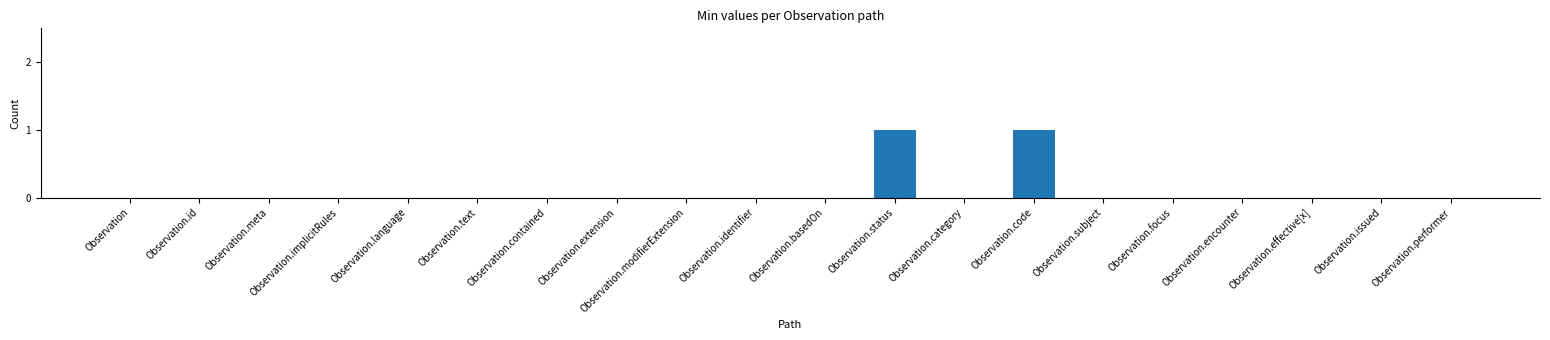

Count the number of data series in this chart.

1